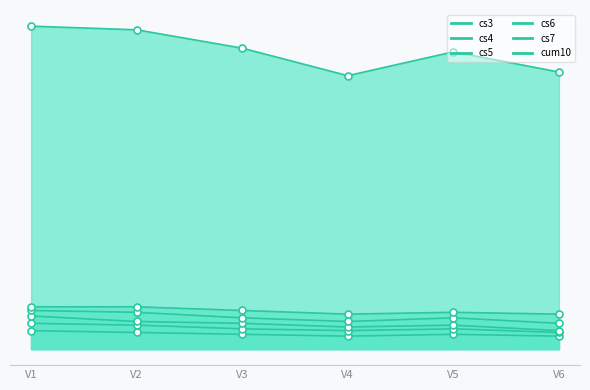

What is the average value of the cs3 series?

8